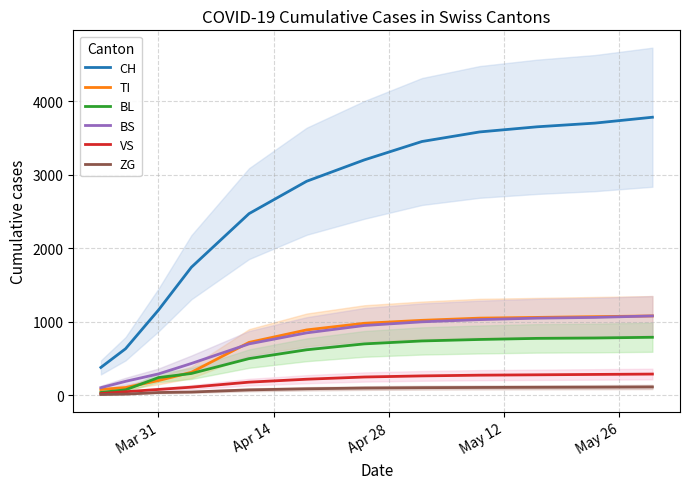

What is the highest value of the CH series?

3780